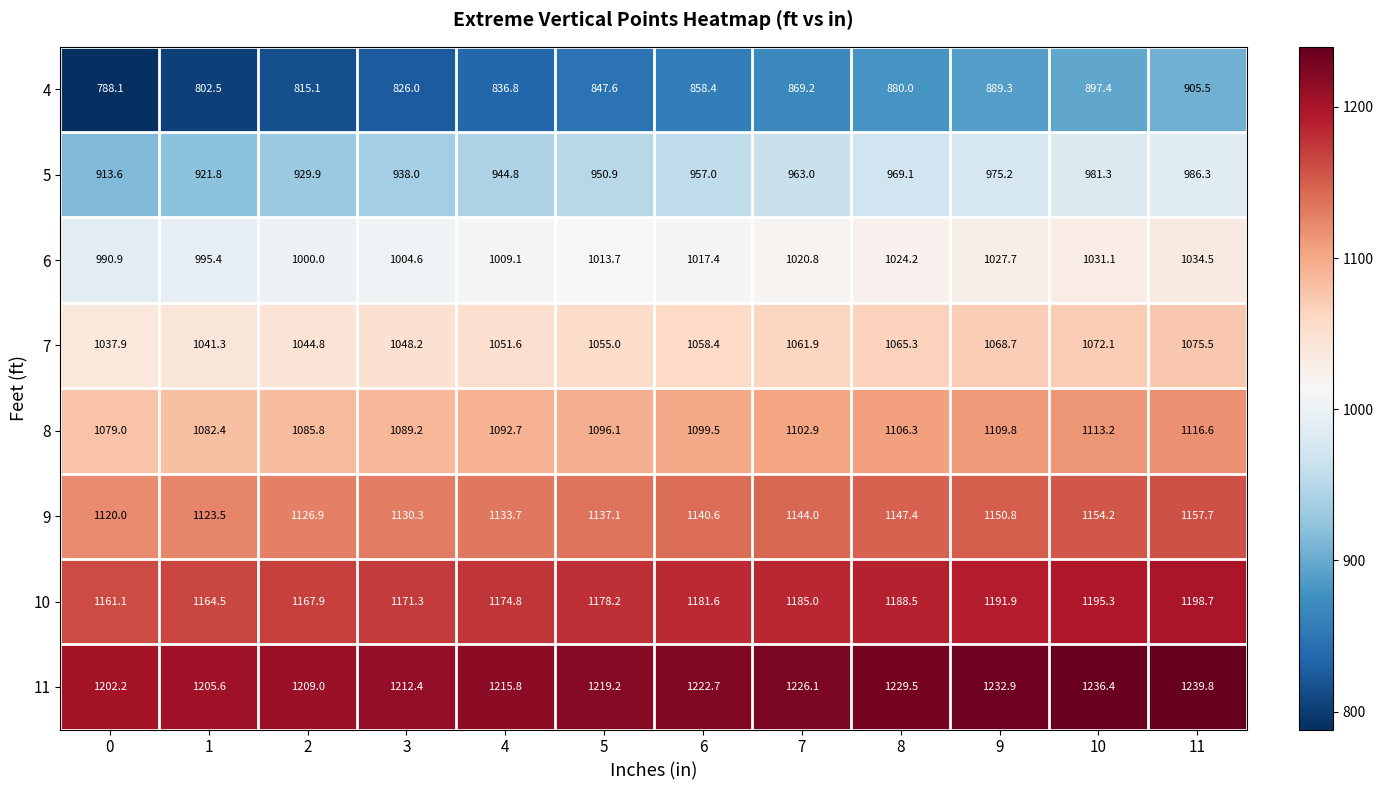

What is the total value across all series at 7?

8572.9